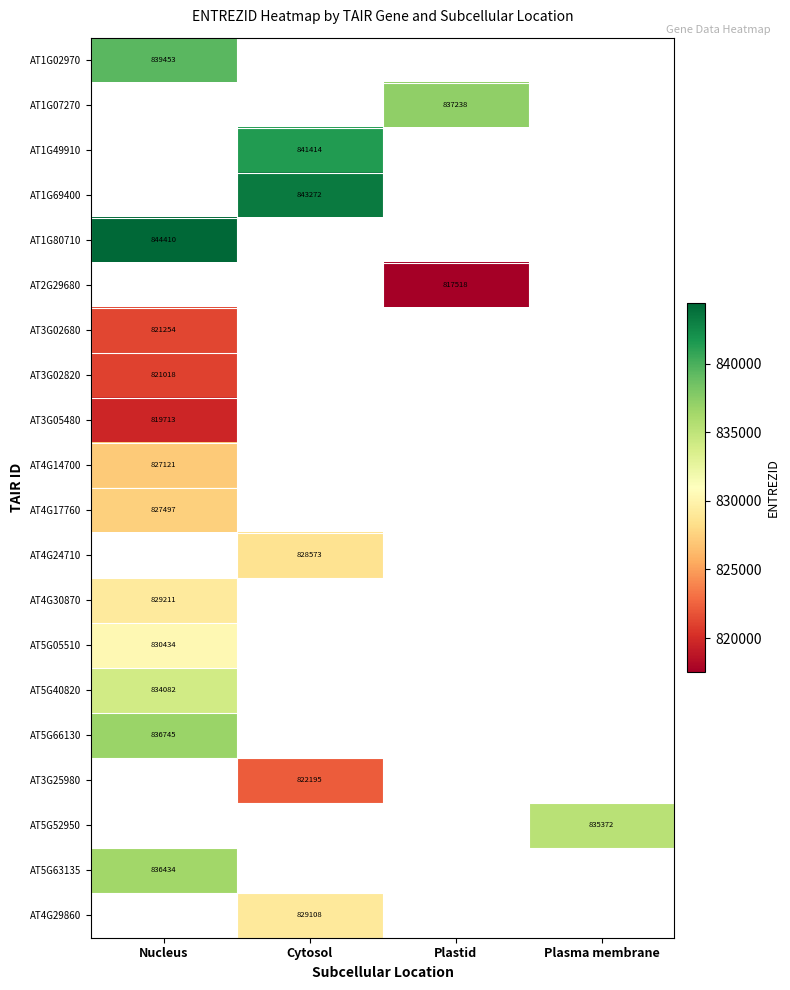

At which label does AT1G07270 reach its minimum?

Nucleus